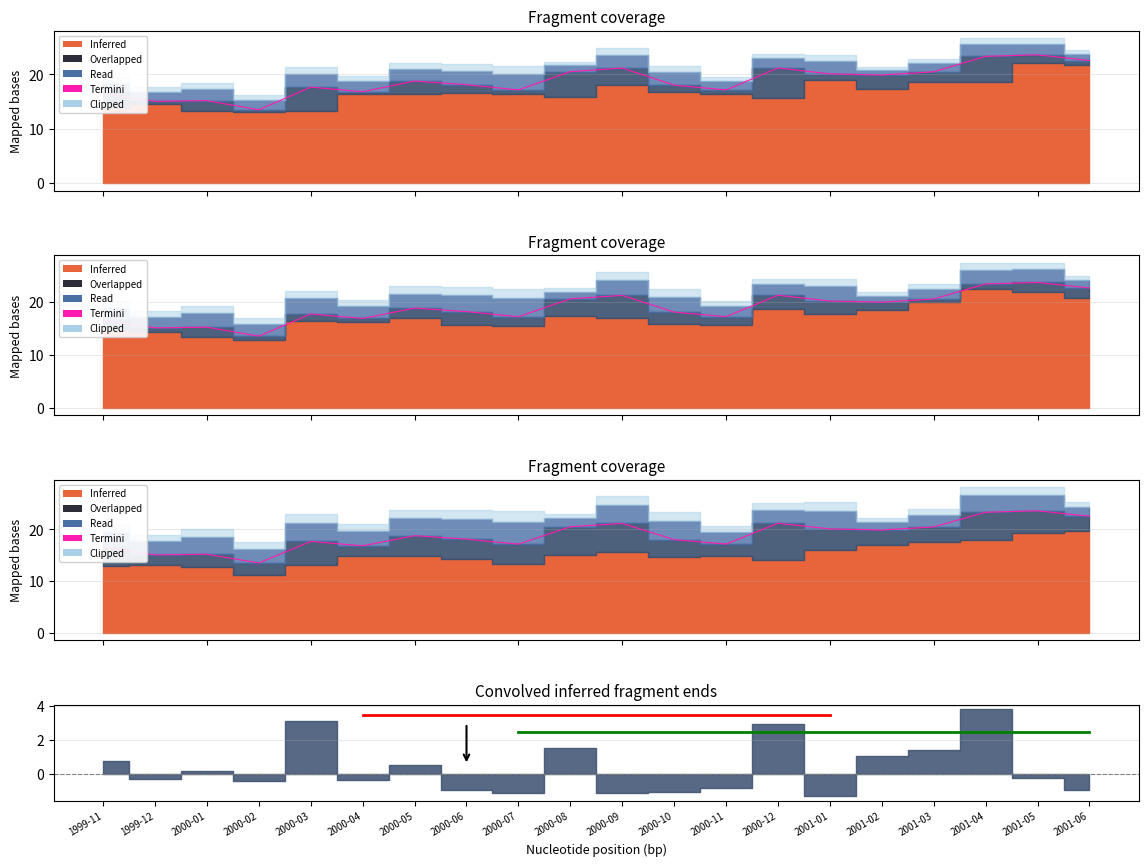

How many points are lower than both their immediate neighbors (excluding endpoints)?

6